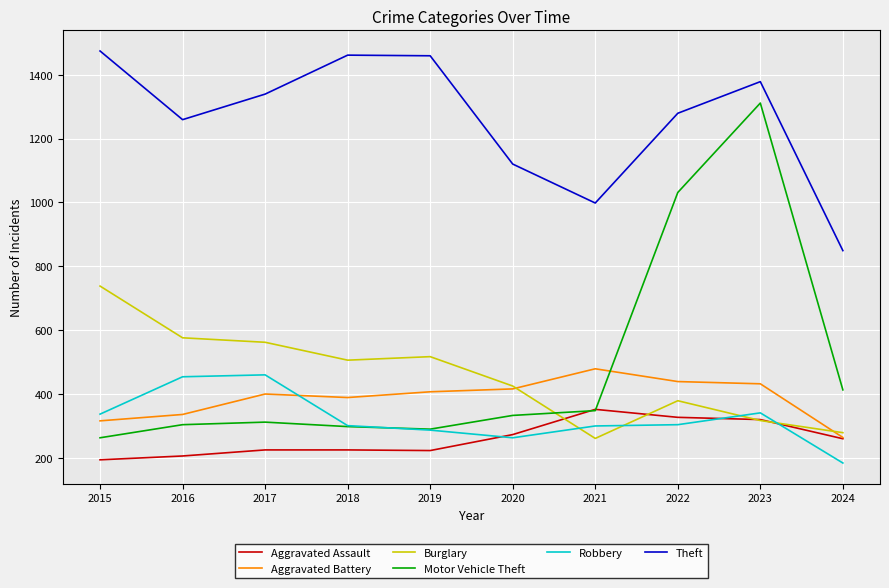

Is it true that Aggravated Assault equals 275 at 2015?

False